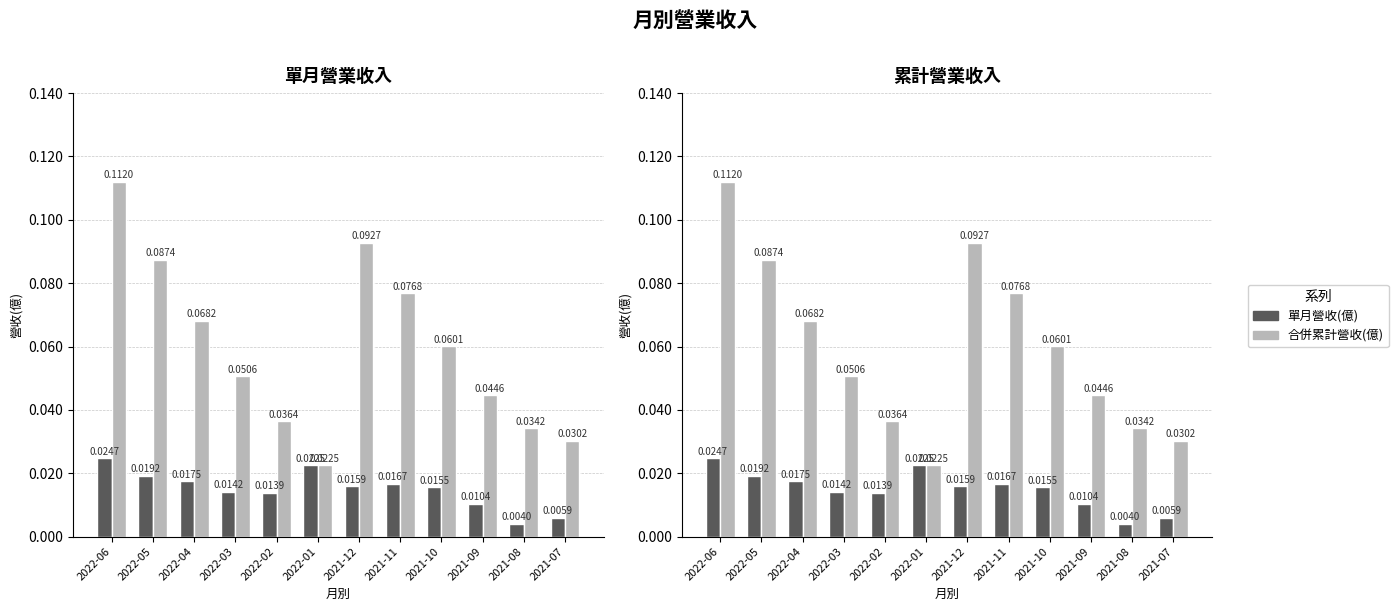

What is the difference between the maximum and minimum values in the 合併累計營收(億) series?

0.1